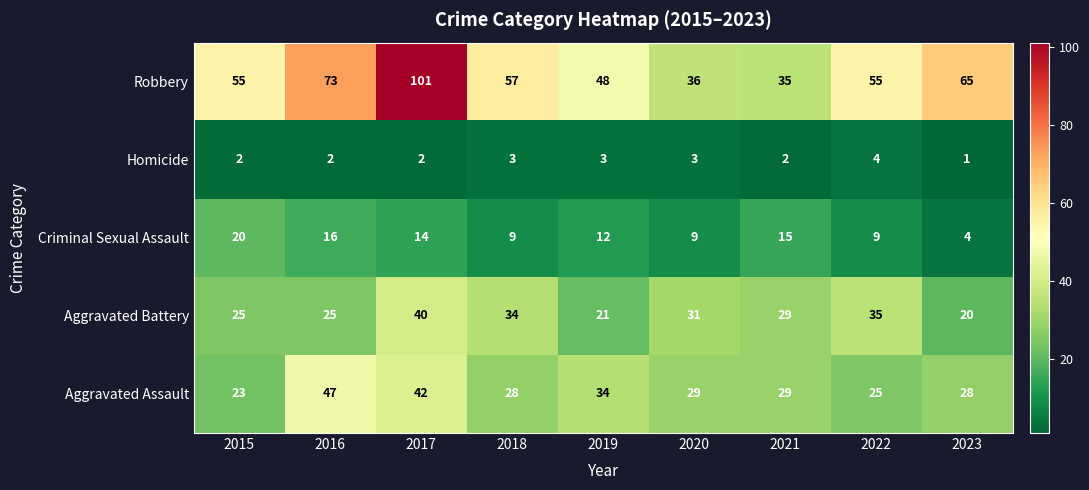

Rank the series by their maximum value, from lowest to highest.

Homicide, Criminal Sexual Assault, Aggravated Battery, Aggravated Assault, Robbery